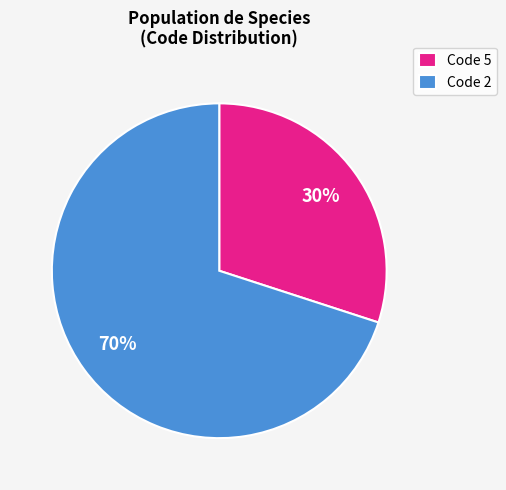

To the nearest percent, what portion does Code 5 represent?

30%